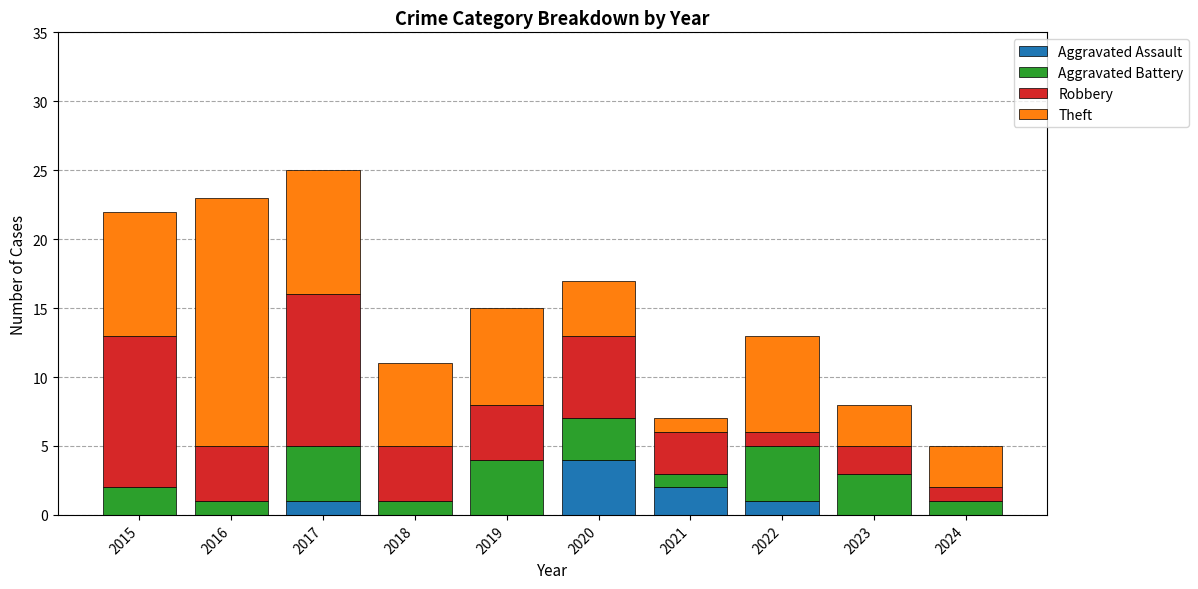

What is the highest value of the Aggravated Assault series?

4